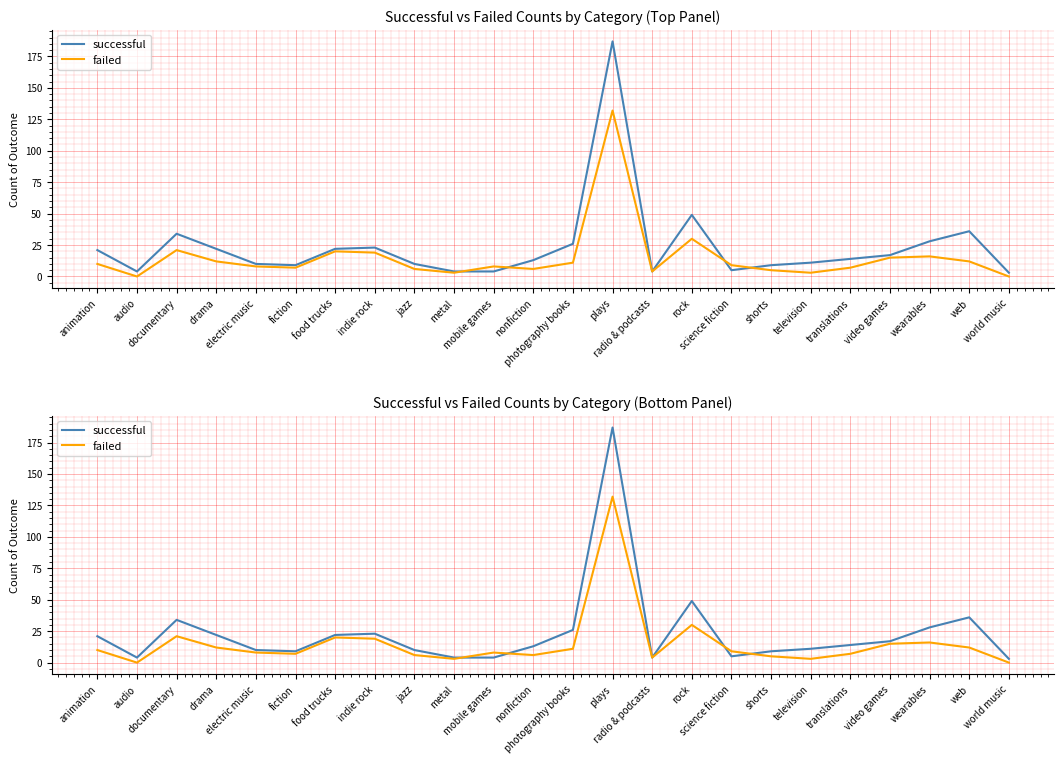

Where does the successful series first go above 14?

animation